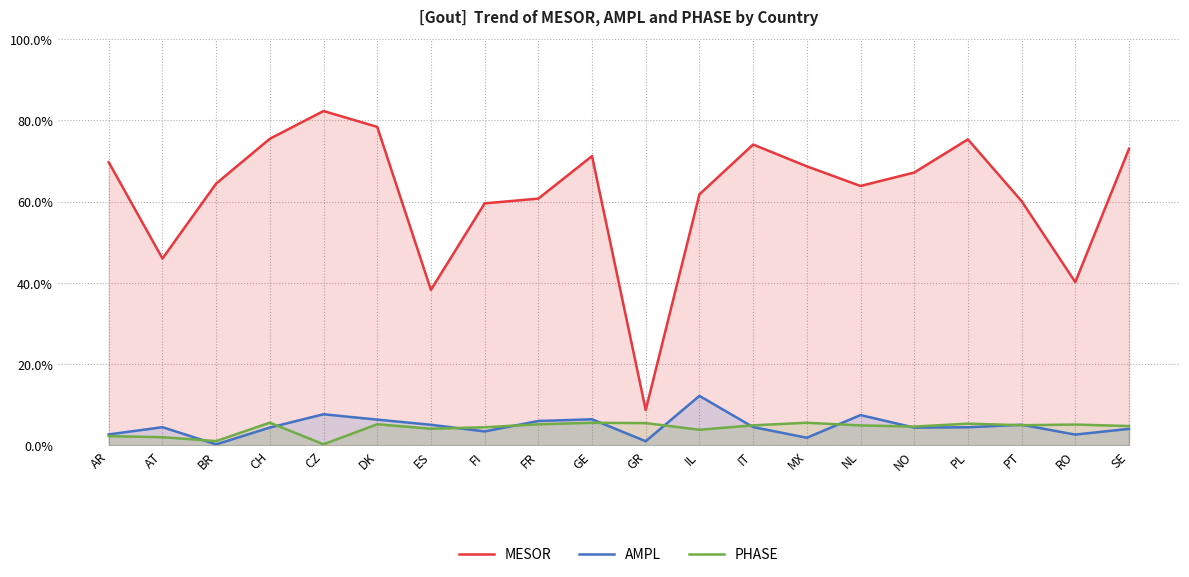

True or false: PHASE and MESOR cross at least once.

False